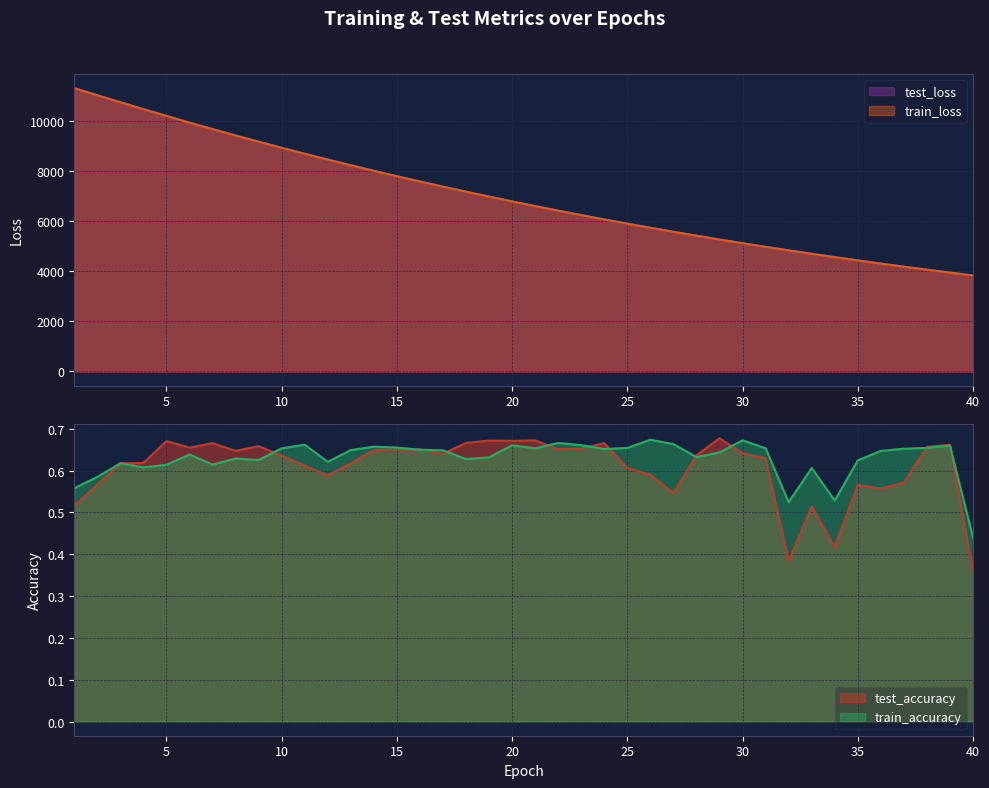

What is the difference between the maximum and second lowest values in the train_loss series?

7364.1